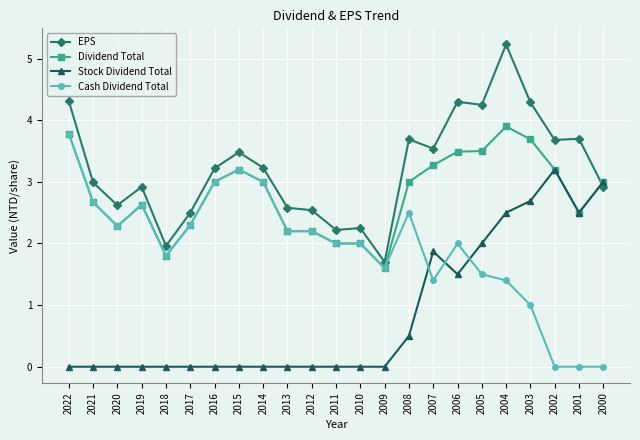

Where is the first local minimum for Cash Dividend Total?

2020